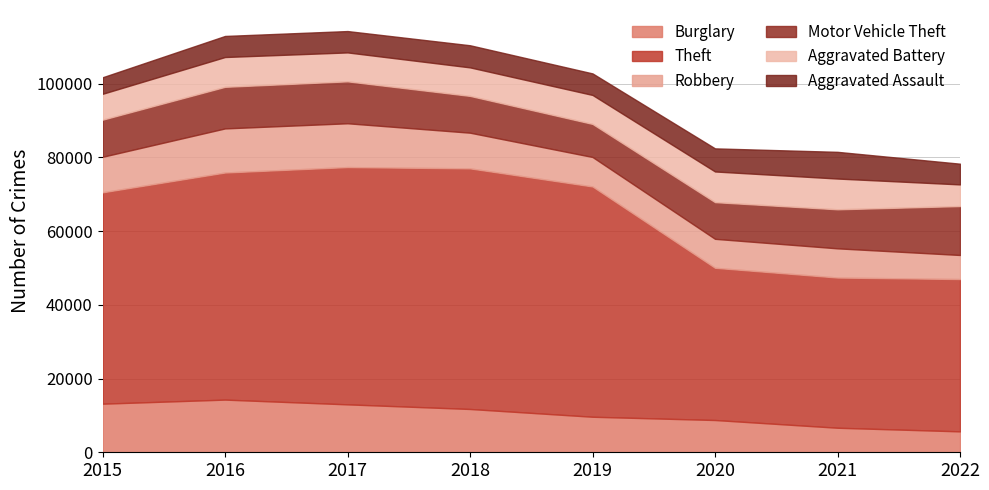

At which label does Robbery first exceed 9638?

2016